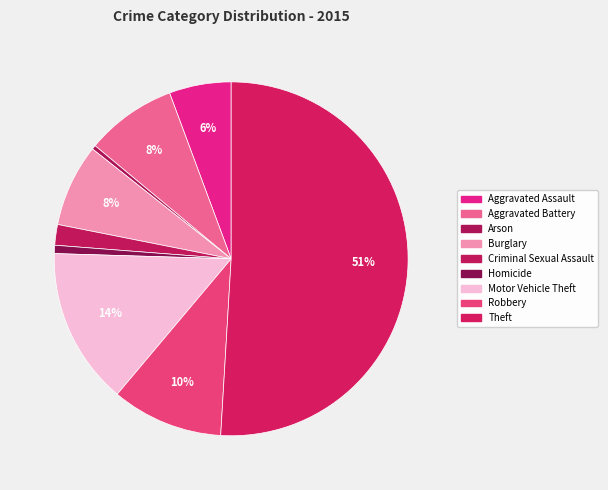

How many slices are in this pie chart?

9